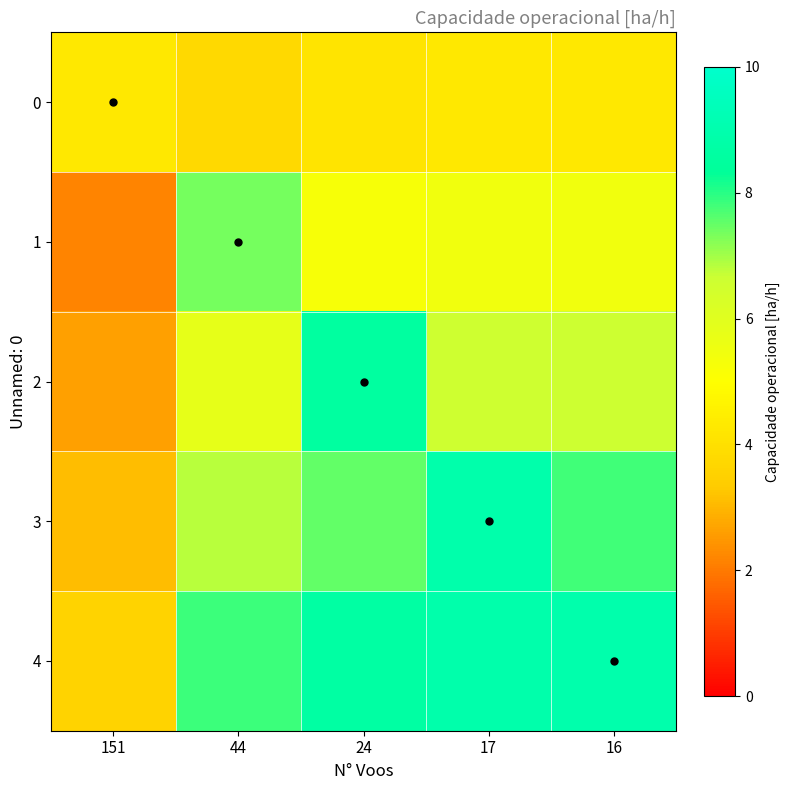

At which category is the sum across all series the highest?

17